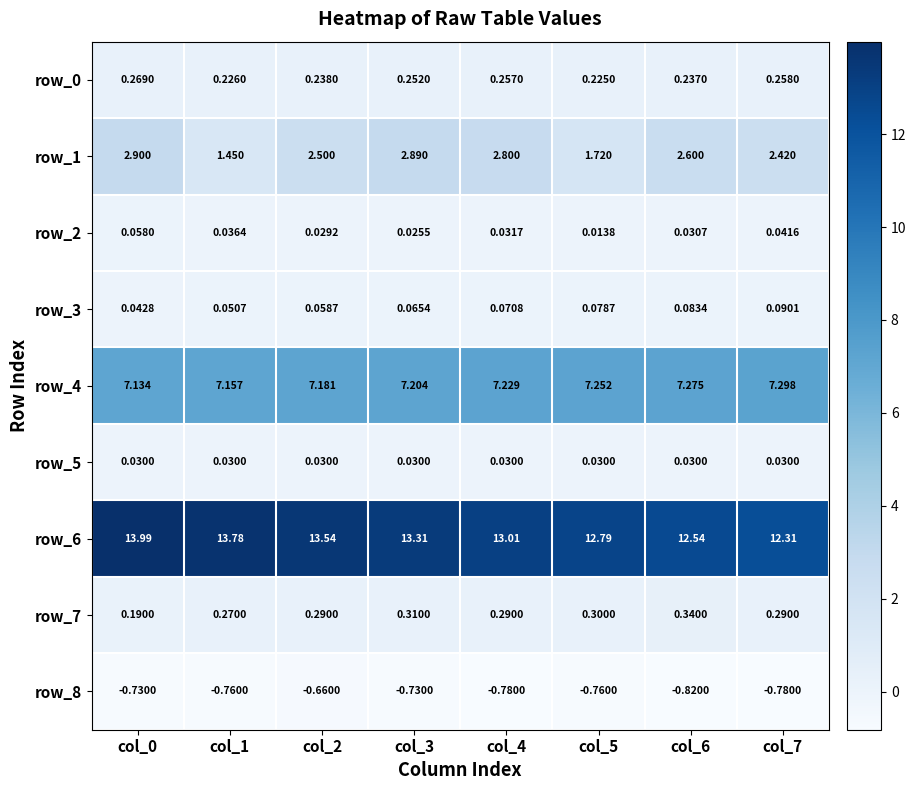

Rank the series at col_4 from lowest to highest value.

row_8, row_5, row_2, row_3, row_0, row_7, row_1, row_4, row_6